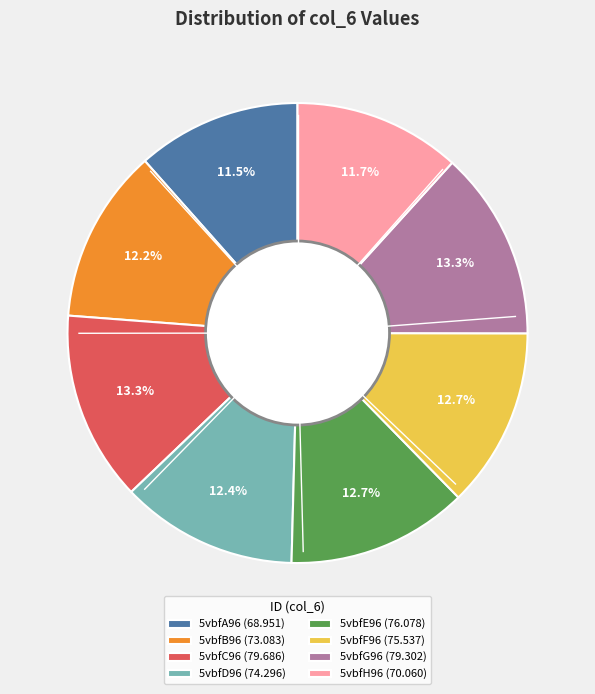

Which has a higher value, 5vbfD96 (74.296) or 5vbfH96 (70.060)?

5vbfD96 (74.296)